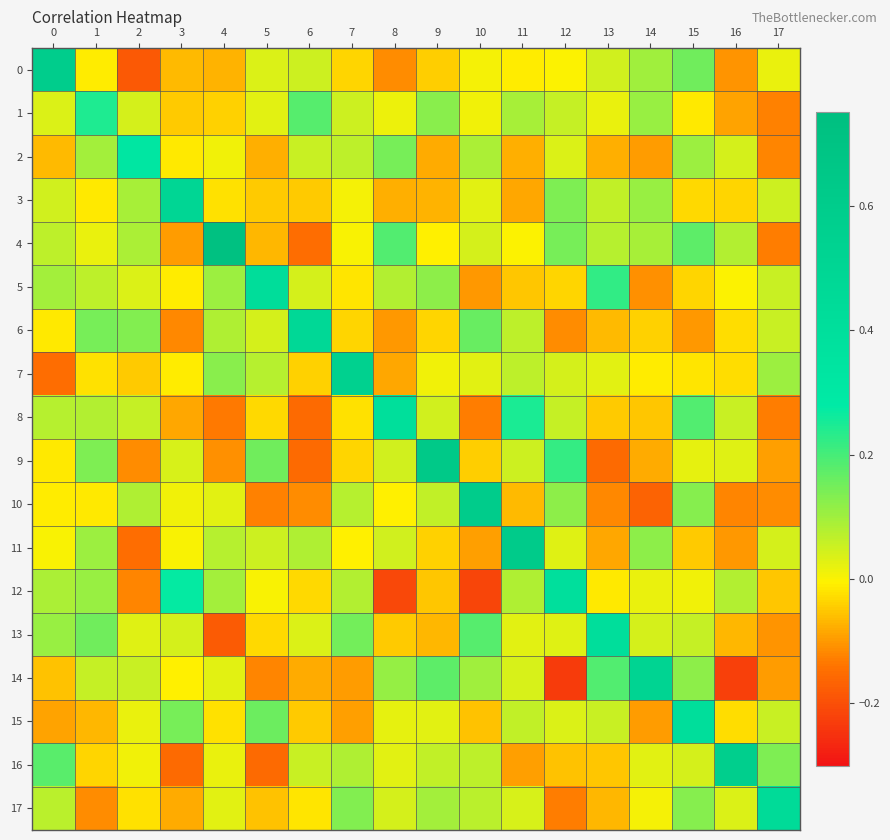

What is the maximum value shown in the chart?

0.7